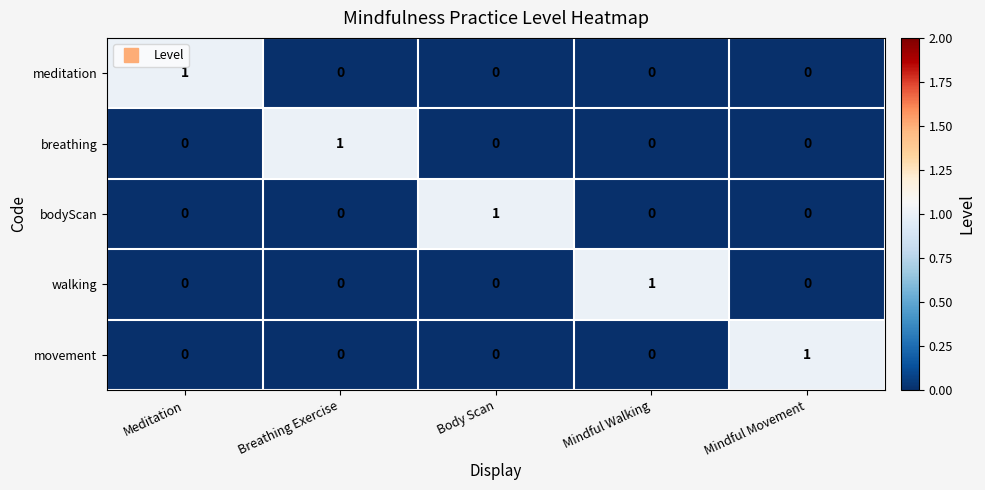

Count the walking values in the range 0 to 1.

5